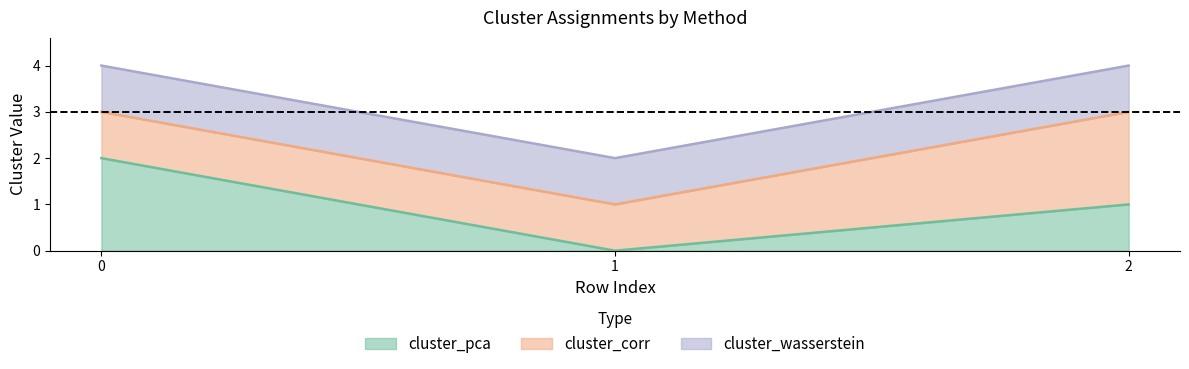

How many values in the cluster_pca series are below 1?

1